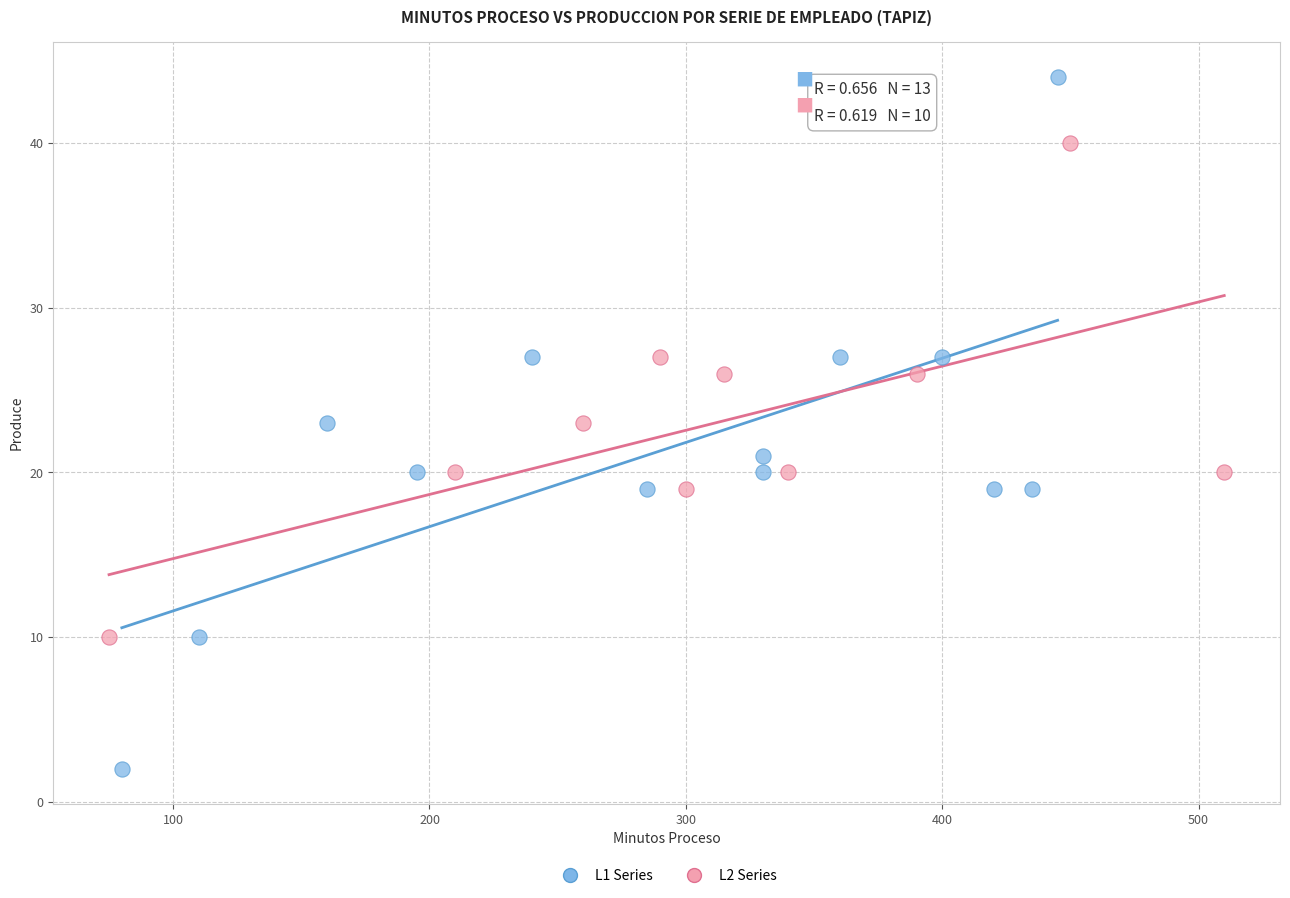

Which series contains the lowest Y value?

L1 Series